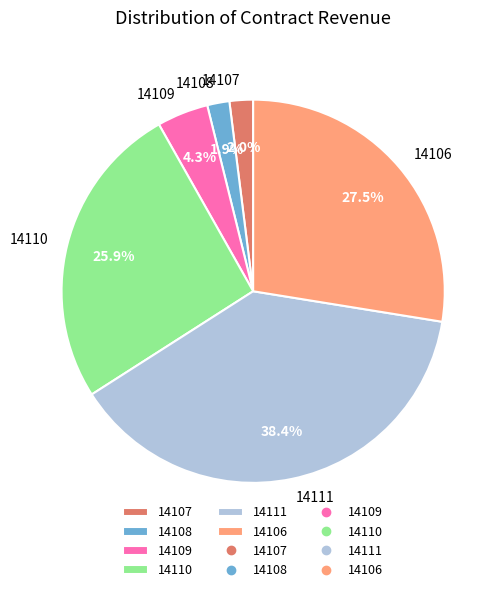

To the nearest percent, what portion does 14109 represent?

4%